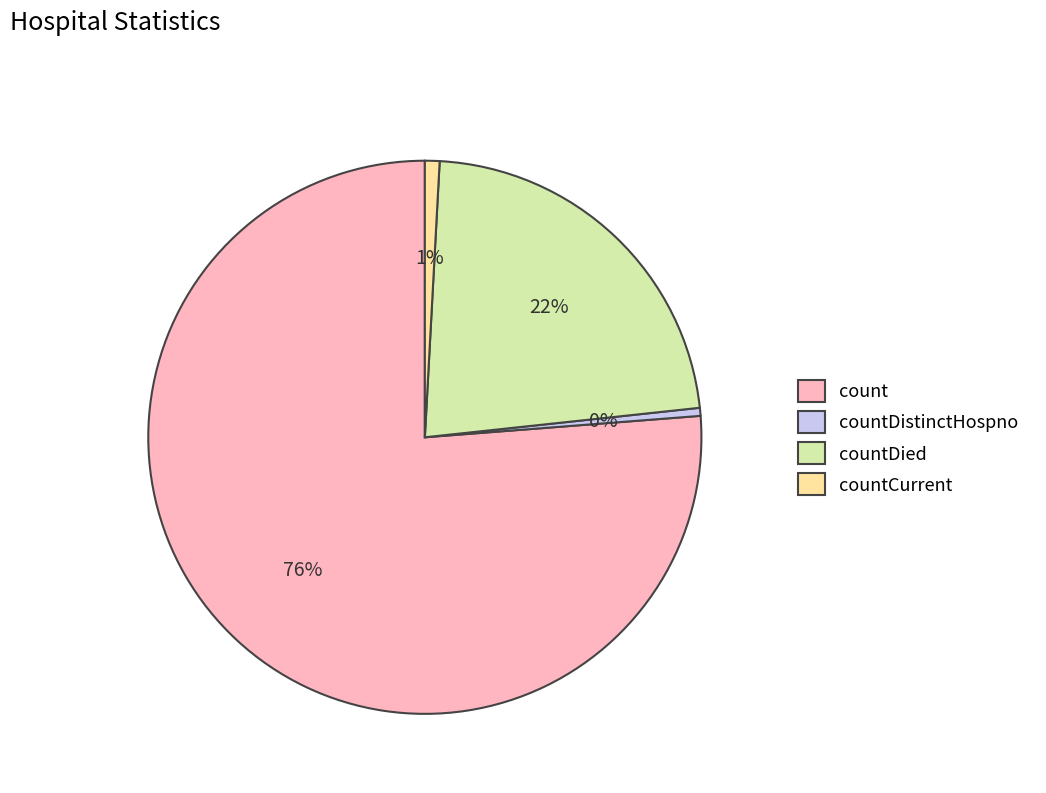

Is it true that count is 76% of the pie?

True